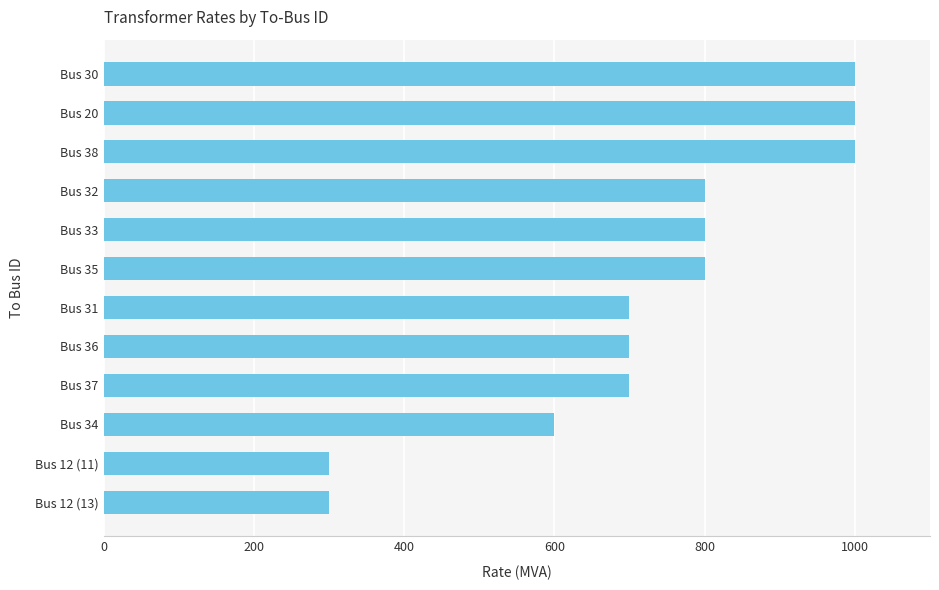

Are the bars horizontal?

Yes